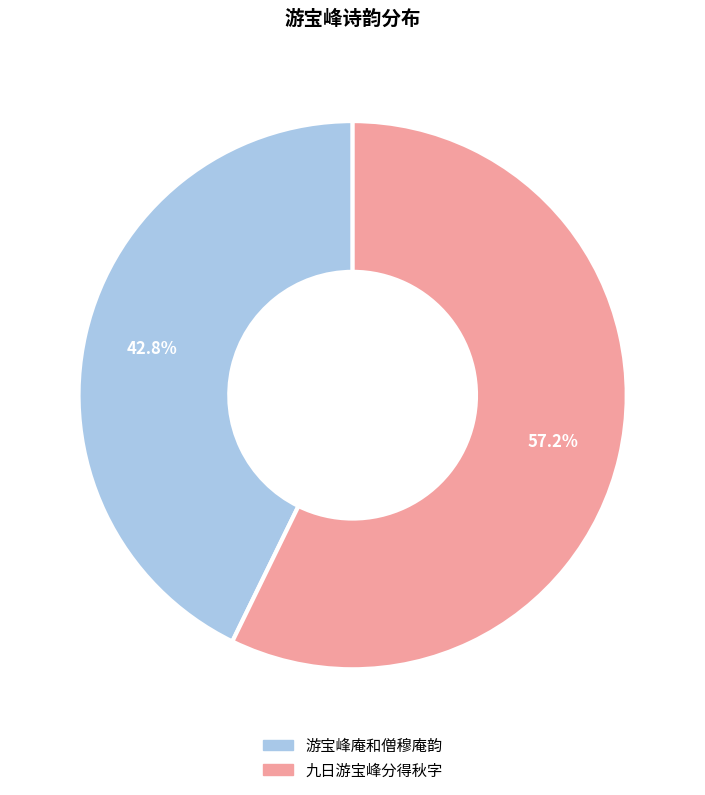

Which slice is the smallest?

游宝峰庵和僧穆庵韵